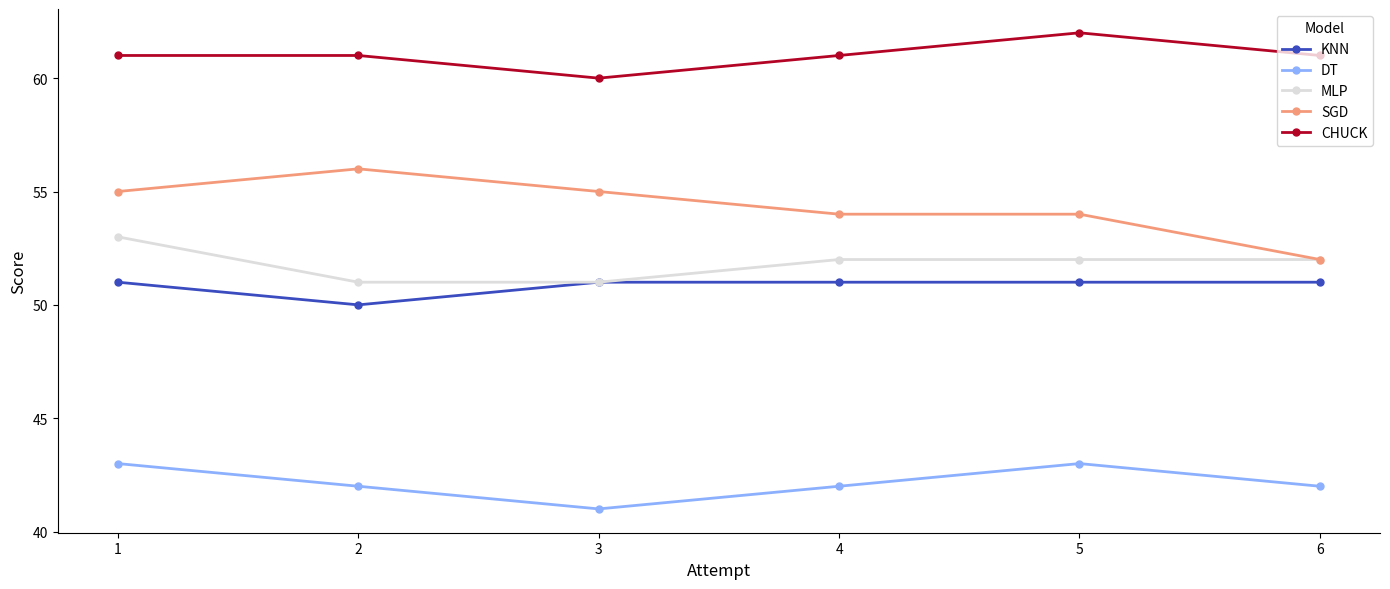

True or false: CHUCK and SGD intersect in this chart.

False